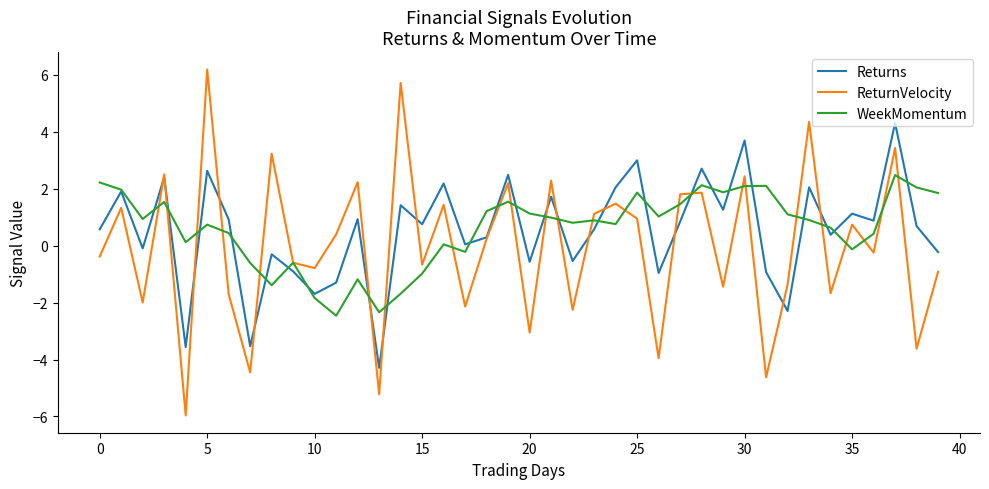

List the series in order of their peak value, highest first.

ReturnVelocity, Returns, WeekMomentum